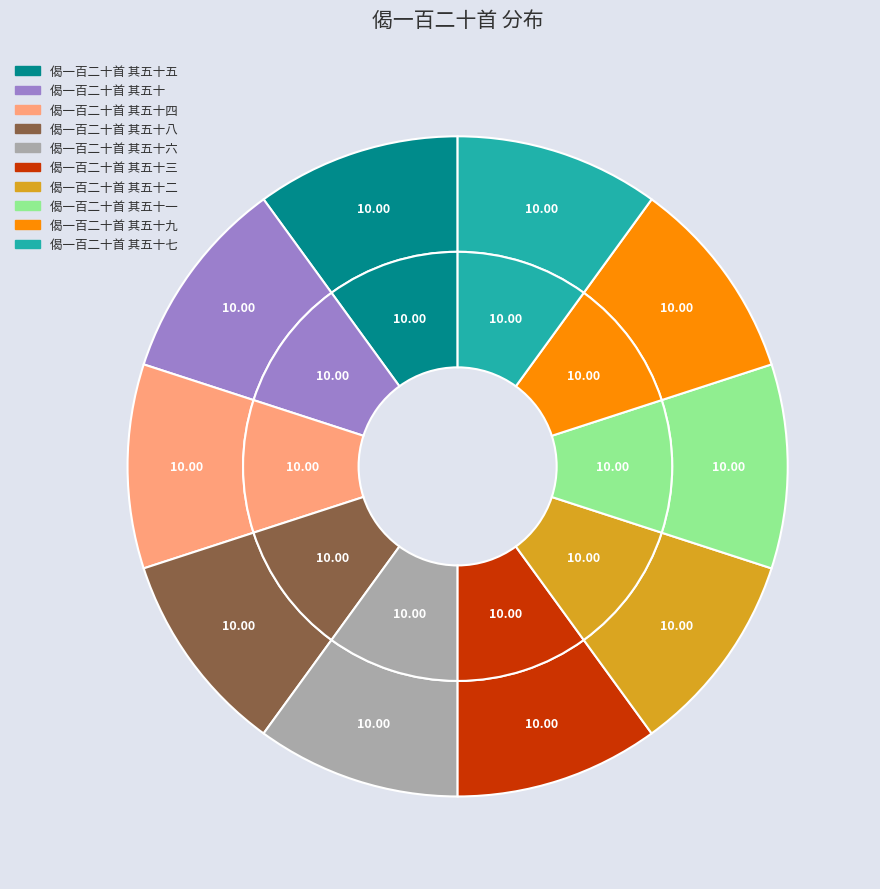

Which slice is the largest?

偈一百二十首 其五十九